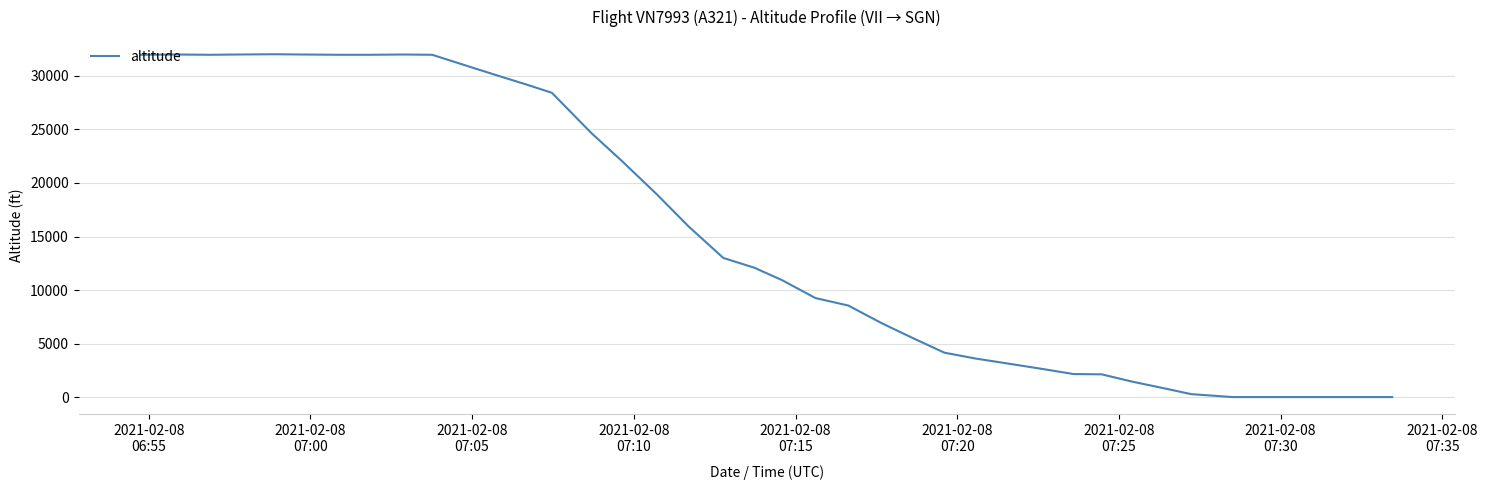

Does the chart have visible grid lines?

Yes